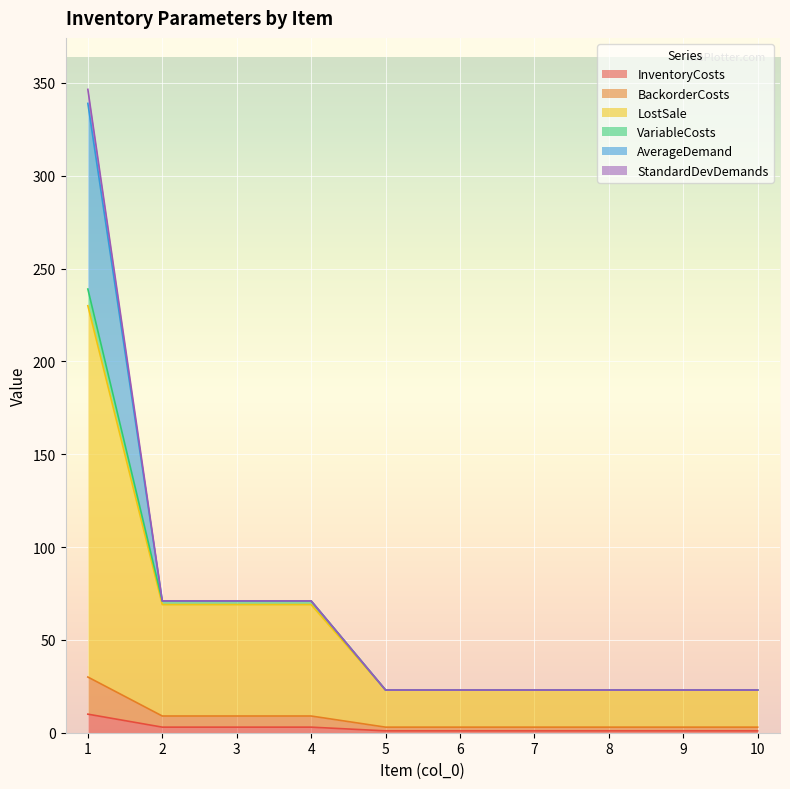

Does the chart display data point markers on the line(s)?

No